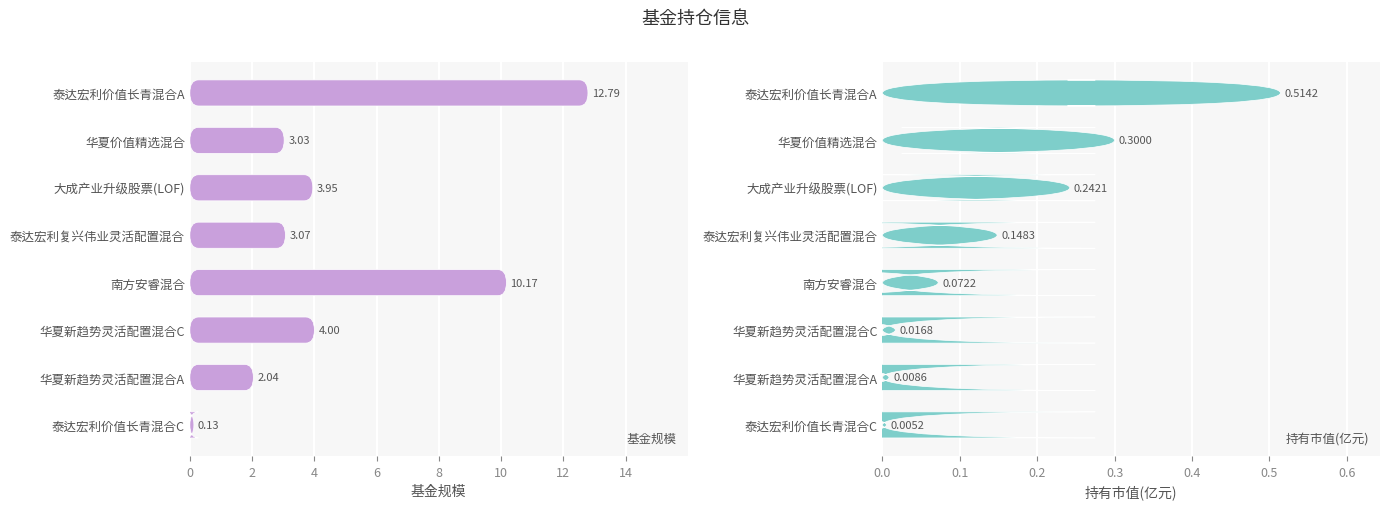

How many bars are there in each group?

2